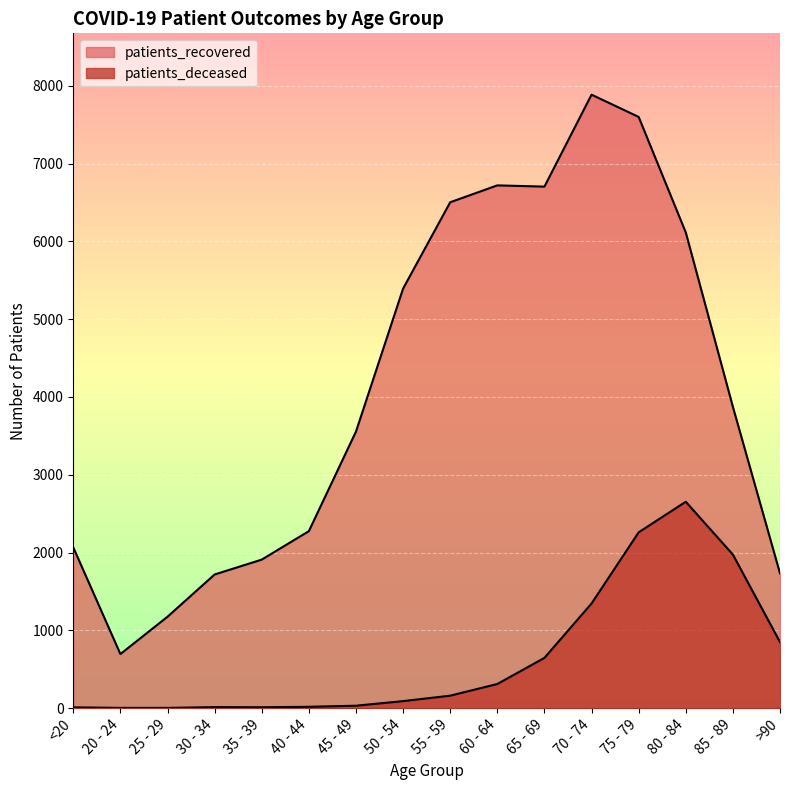

Where is patients_recovered nearest to the value 4290?

85 - 89